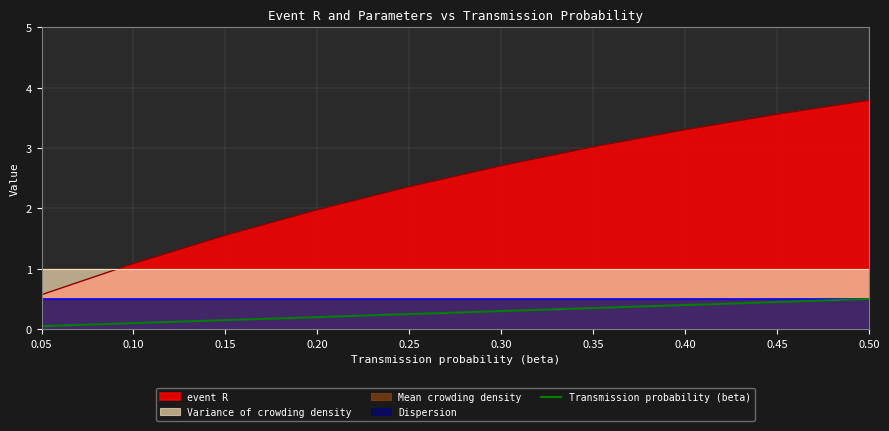

At which category does the chart reach its minimum across all series?

0.05